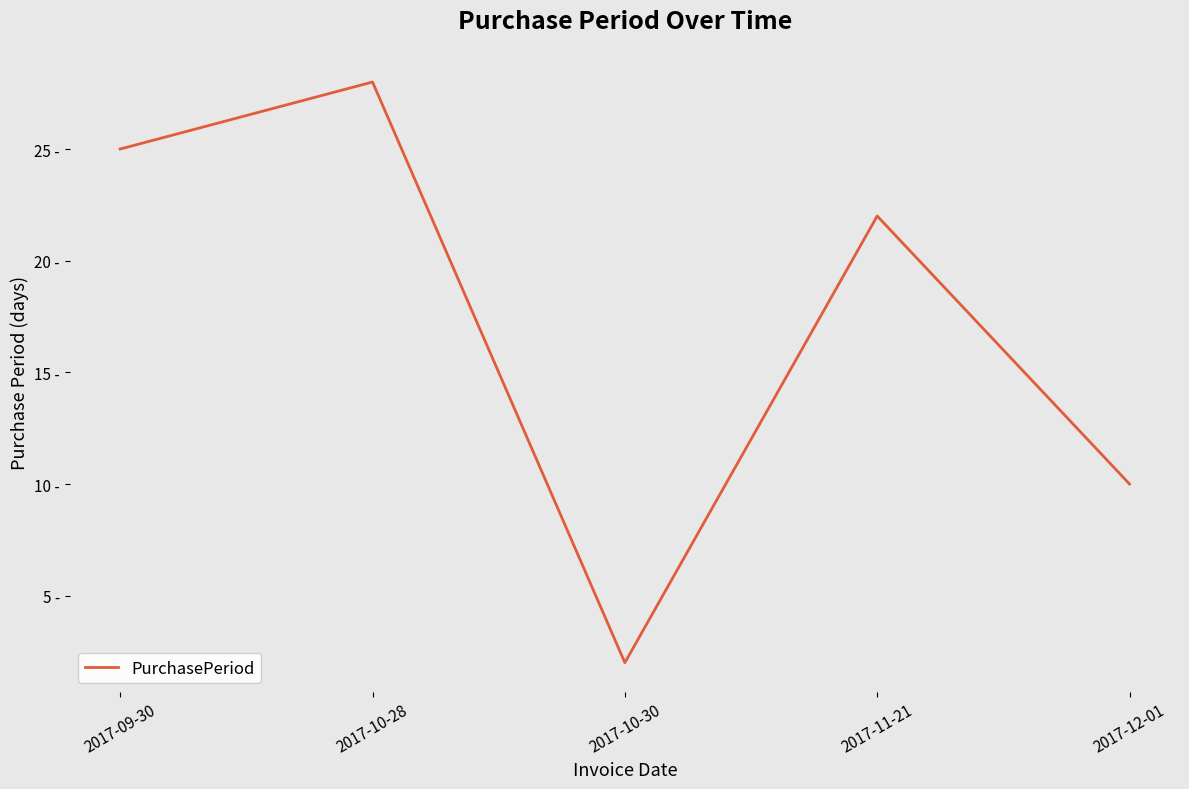

Reading right to left, list all the values displayed in this chart.

2017-12-01=10	2017-11-21=22	2017-10-30=2	2017-10-28=28	2017-09-30=25